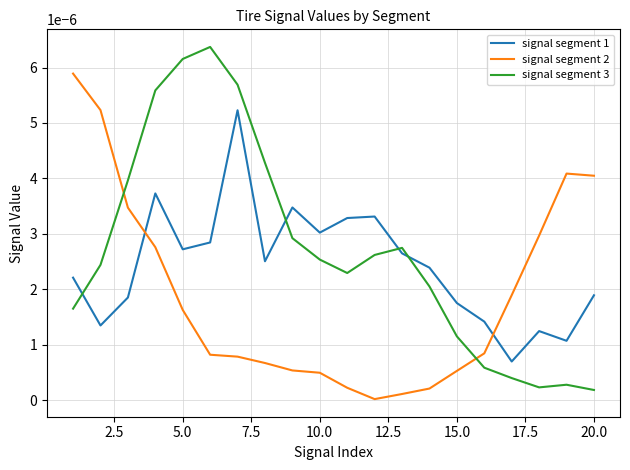

Which series has the widest spread of values?

signal segment 3